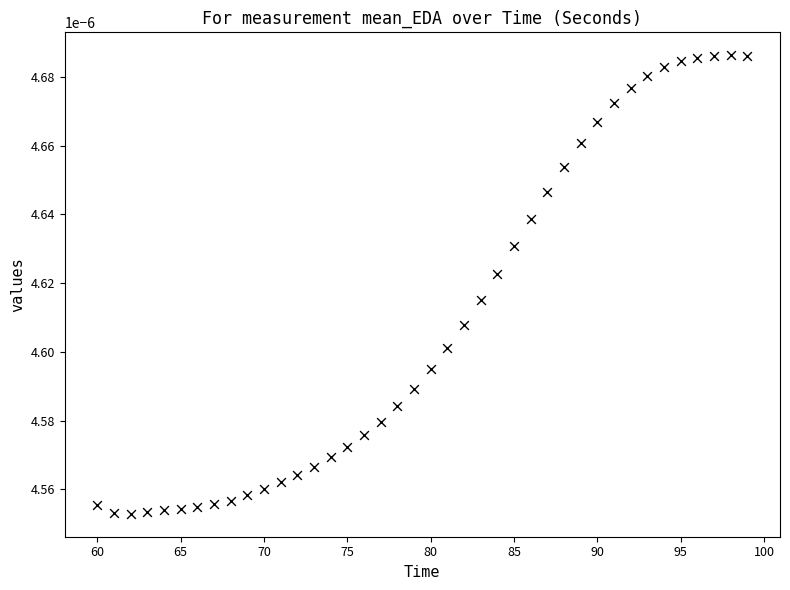

What is the range of X values (max minus min)?

39.0